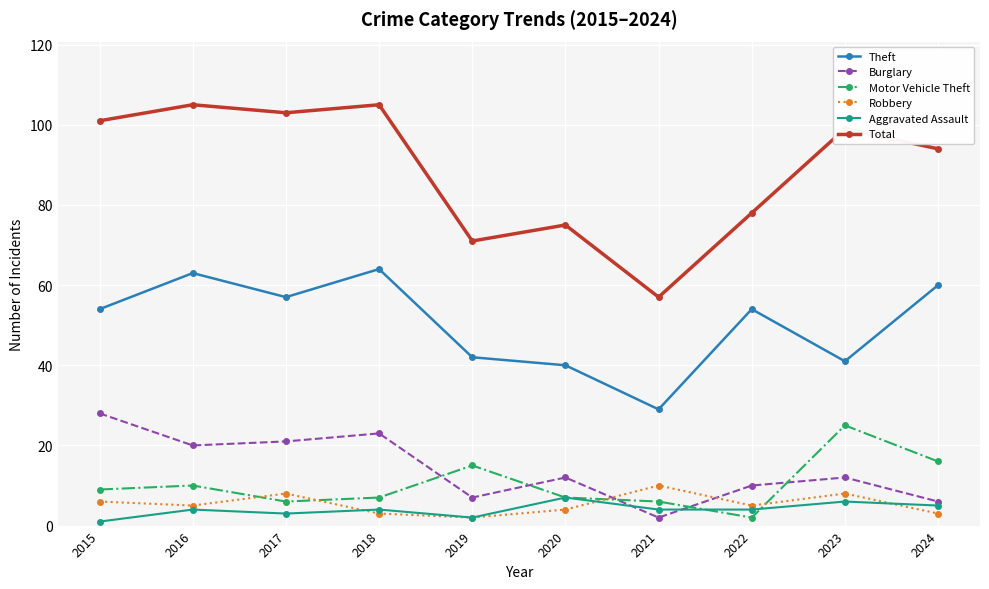

Which series has the largest total across all categories?

Total